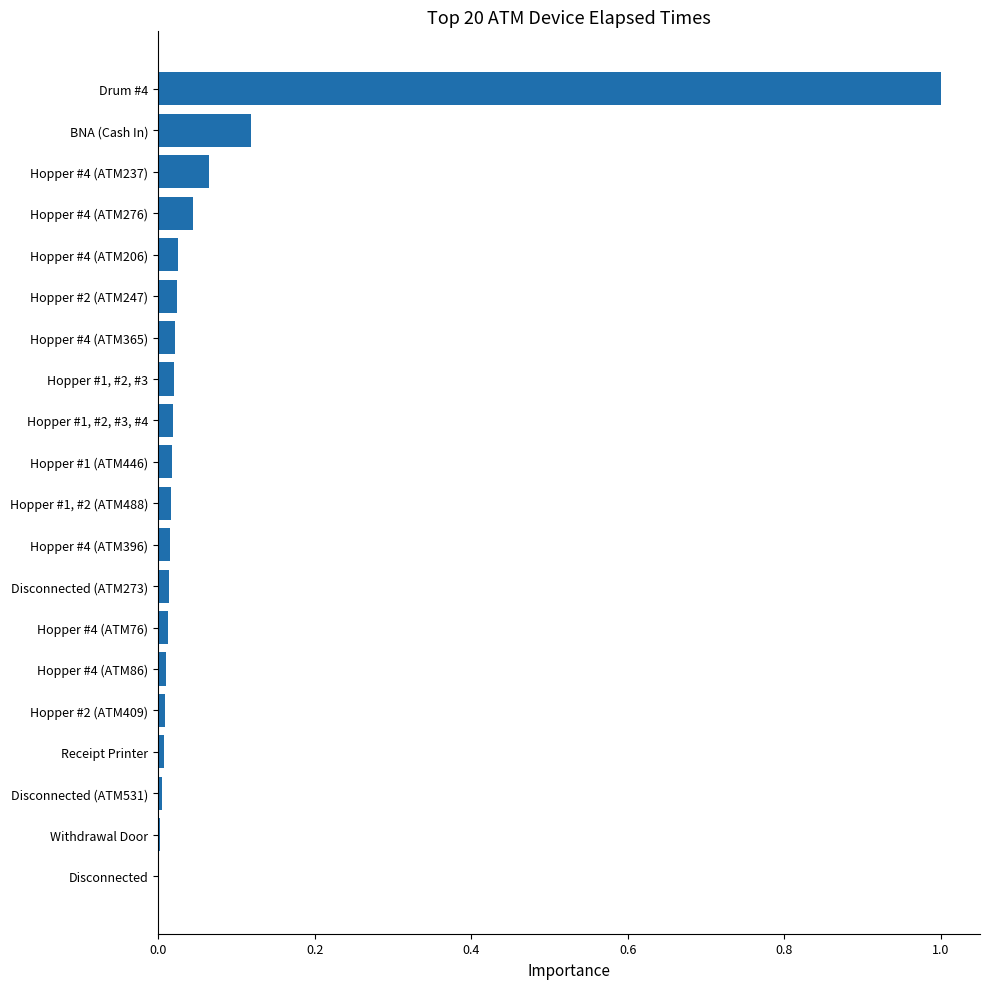

Are the bars grouped side by side (vs. stacked)?

No